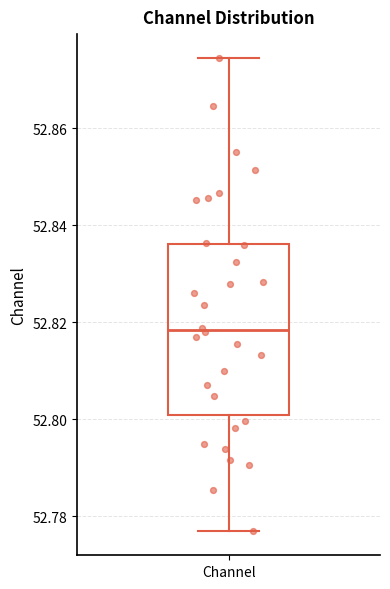

Where does the median line of the box for Channel sit on the y-axis? The values are not printed on the chart, so give them approximately, as read against the axis.

52.818